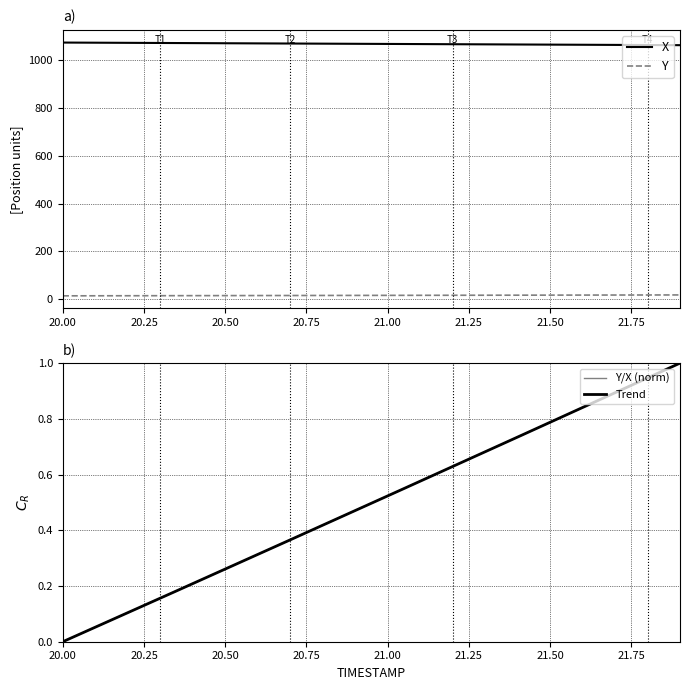

Reading right to left, extract all data points from this chart.

X: 1064.1	1064.7	1065.2	1065.8	1066.4	1067.0	1067.5	1068.1	1068.7	1069.3	1069.8	1070.4	1071.0	1071.6	1072.2	1072.7	1073.3	1073.9	1074.5	1075.0
Y: 17.8	17.6	17.4	17.2	17.0	16.8	16.6	16.4	16.2	16.0	15.8	15.7	15.5	15.3	15.1	14.9	14.7	14.5	14.3	14.1